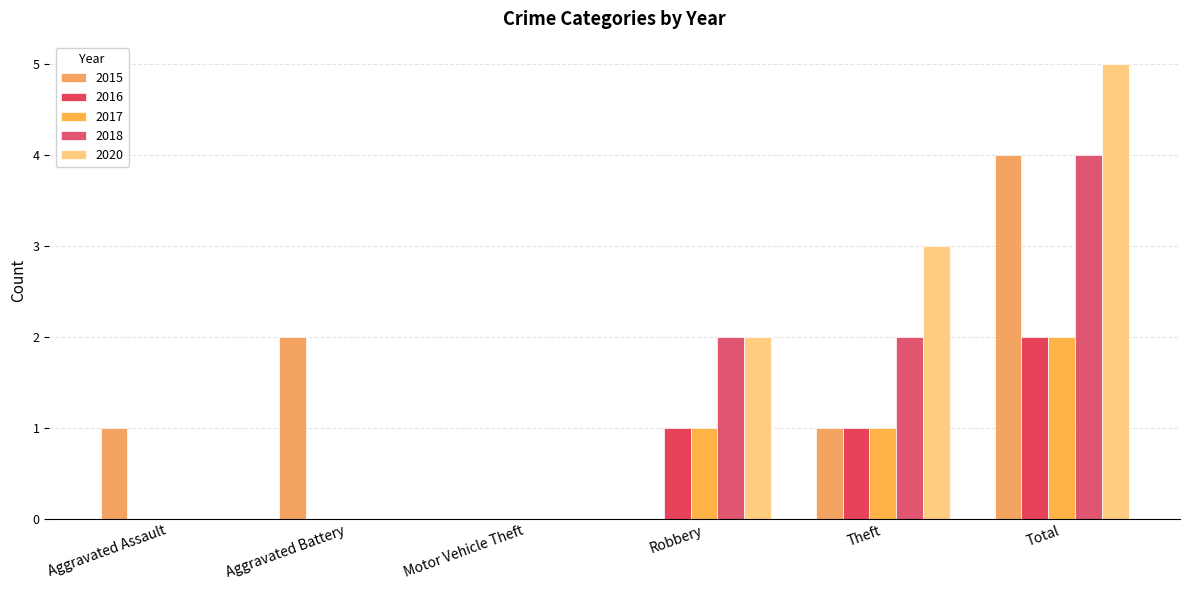

Count the number of categories in the chart.

6